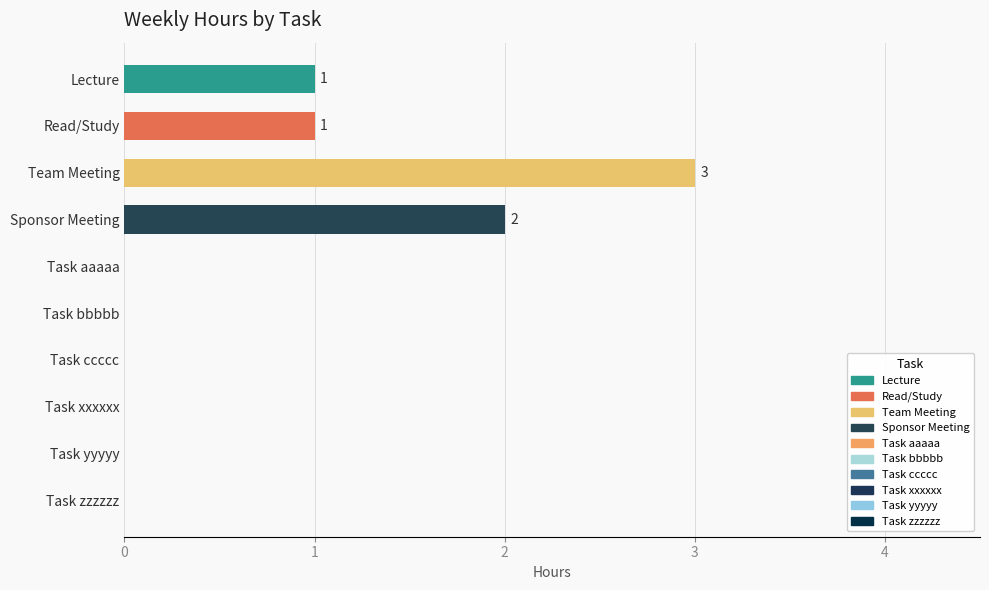

Which label corresponds to the largest value in the chart?

Team Meeting